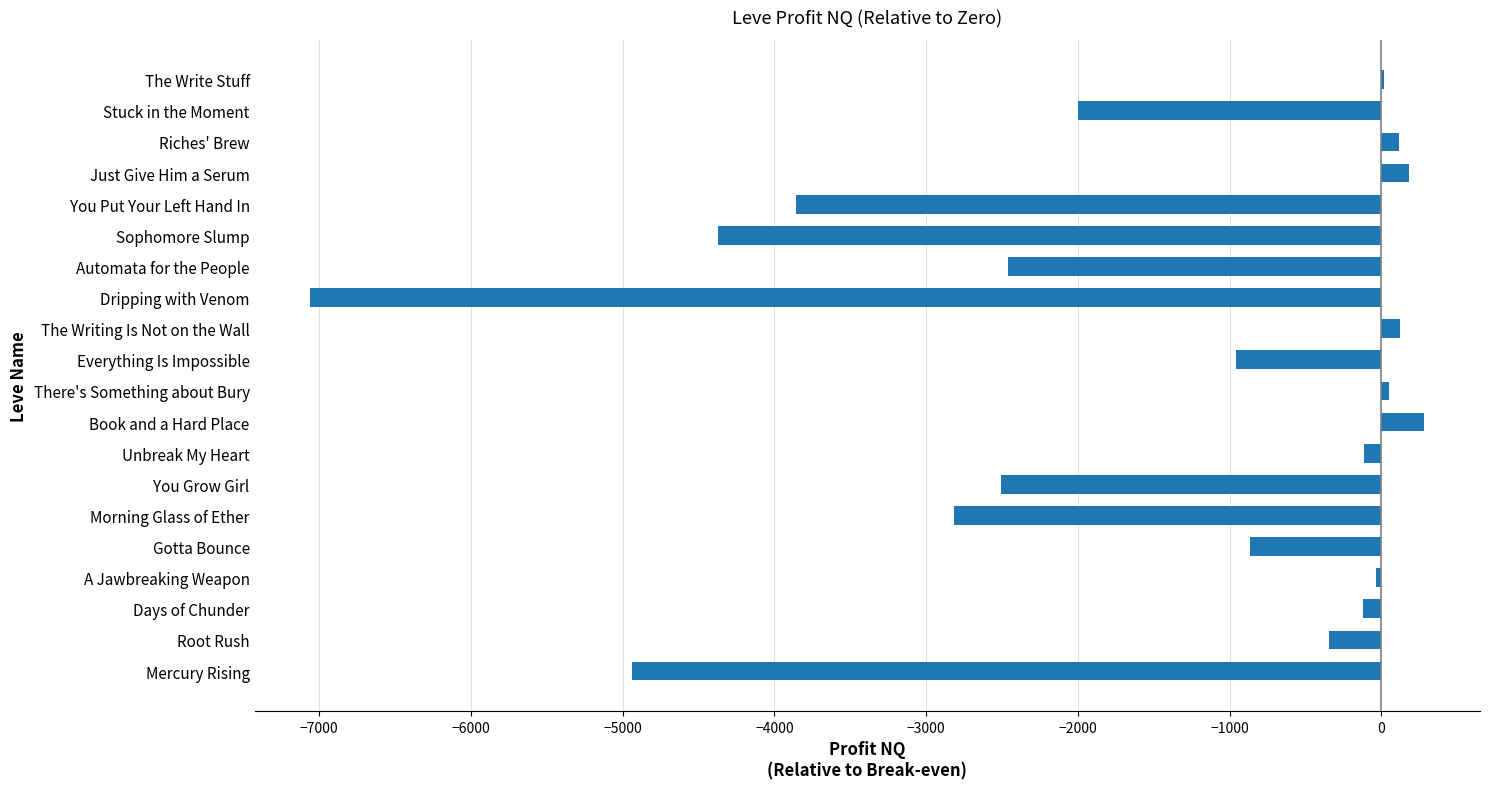

The value at Stuck in the Moment is -1996.2. True or false?

True